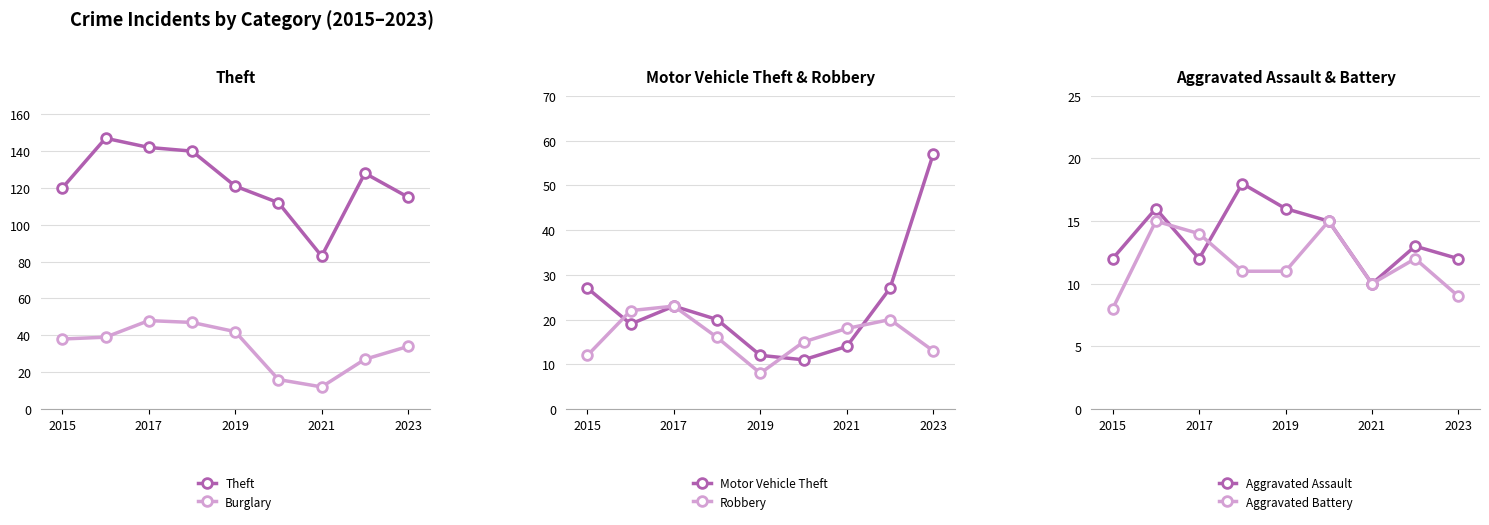

What is the highest value of the Theft series?

147